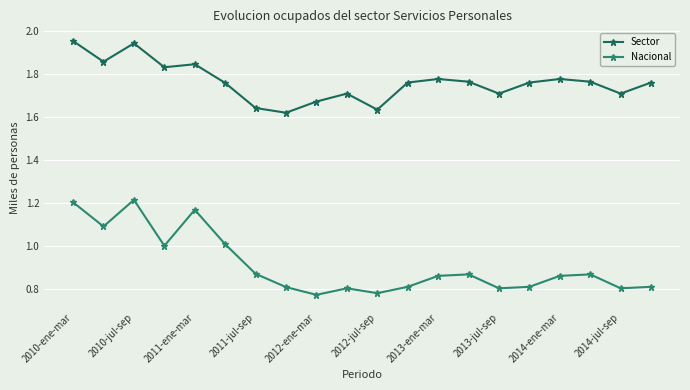

List the series in order of their peak value, lowest first.

Nacional, Sector